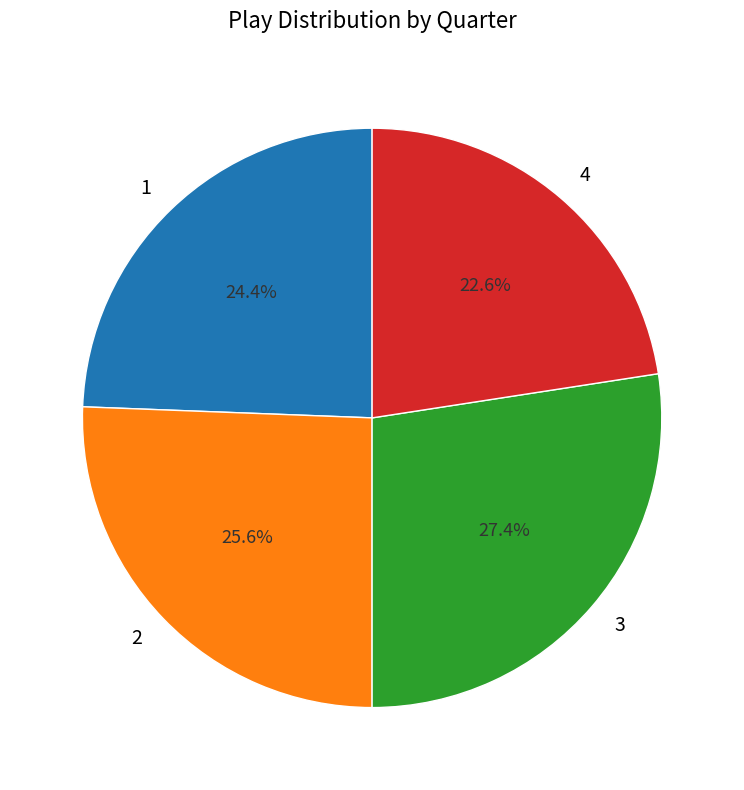

To the nearest percent, what is the difference between the 1 and 4 slice percentages?

2%